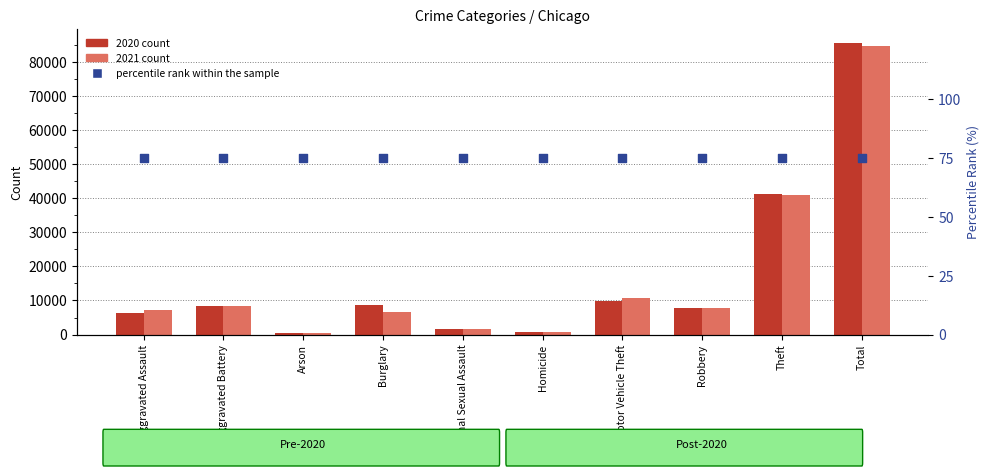

Which series reaches the maximum Y coordinate?

2020 count